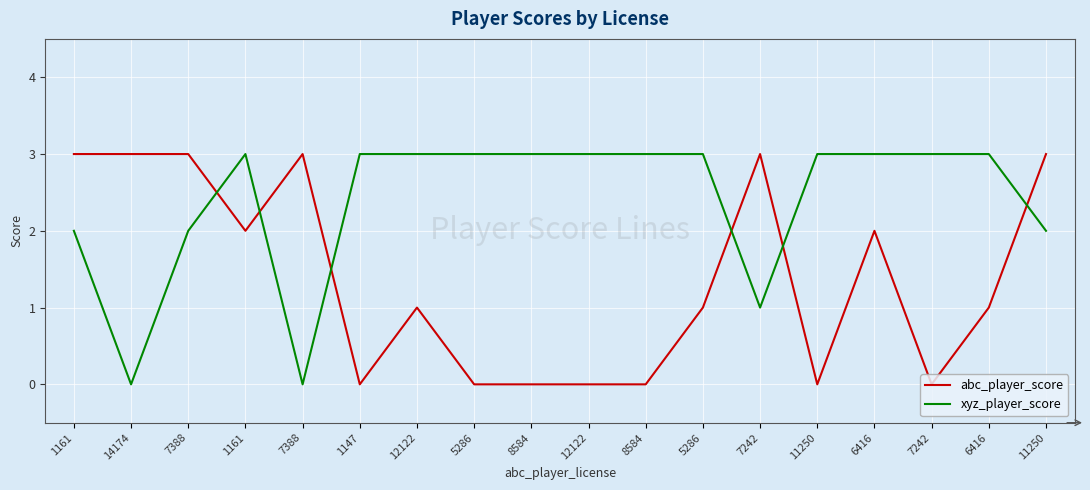

In xyz_player_score, how many points are higher than both neighbors (excluding endpoints)?

1